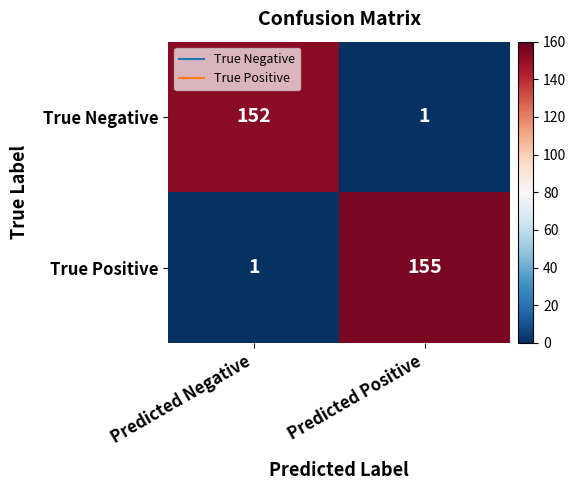

The True Negative series shows 1 at Predicted Positive. True or false?

True